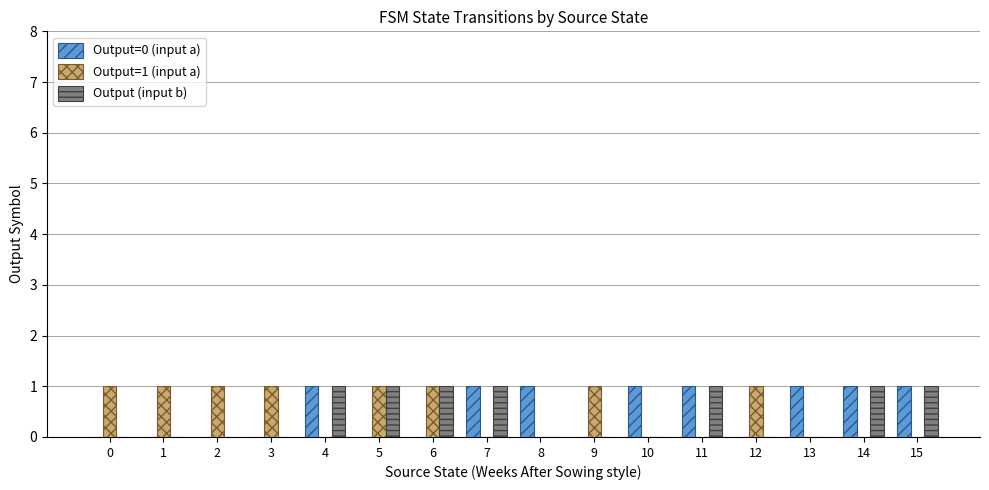

The Output=0 (input a) series shows 0 at 6. True or false?

True